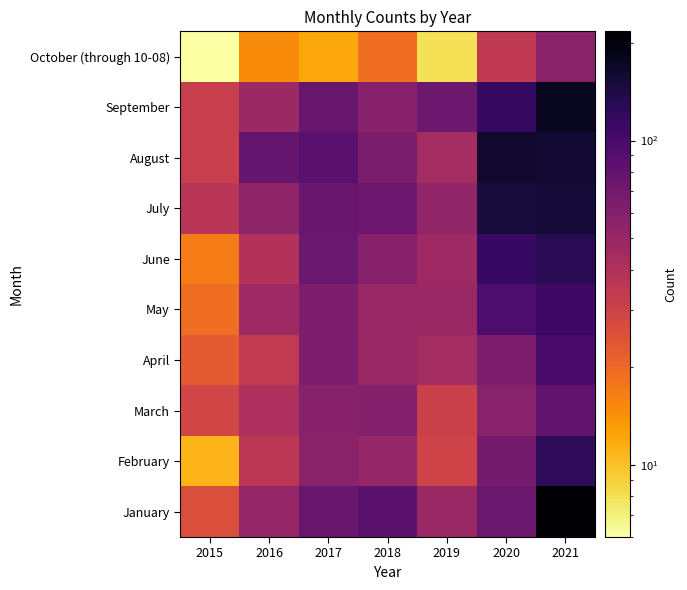

What is the greatest value displayed?

217